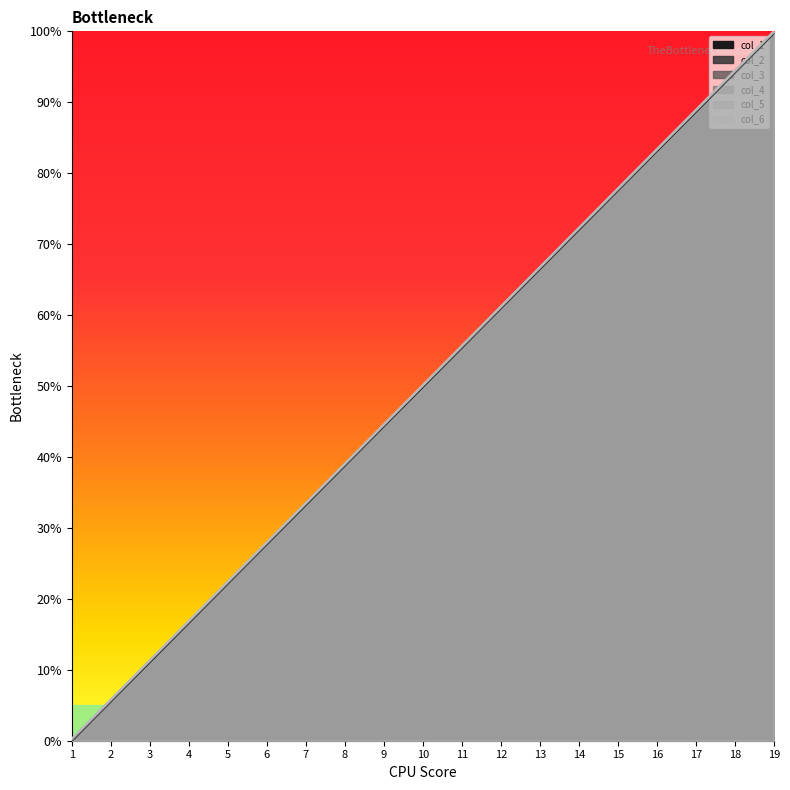

How many lines are shown in the chart?

6